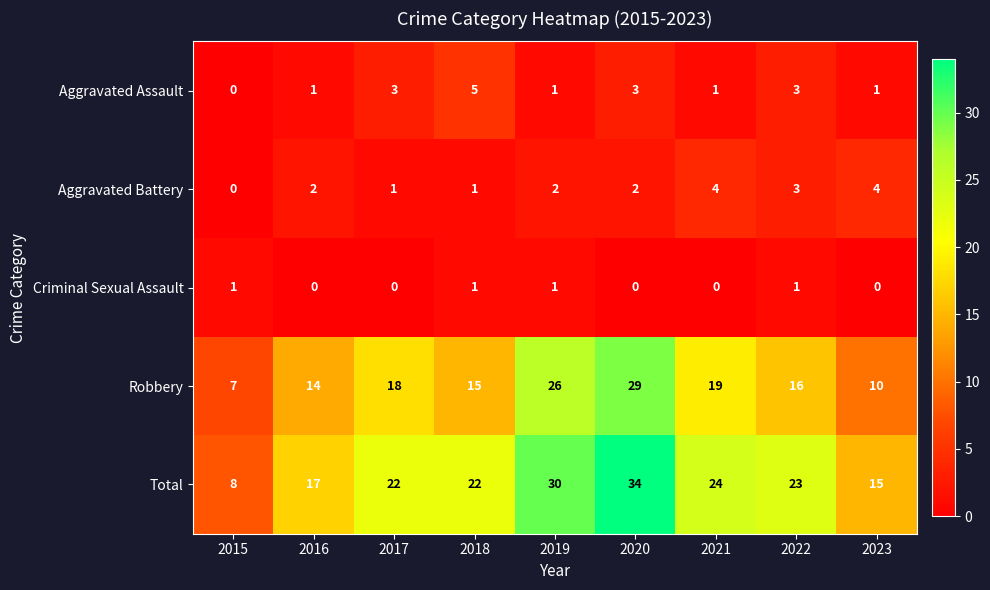

Which series has the widest spread of values?

Total